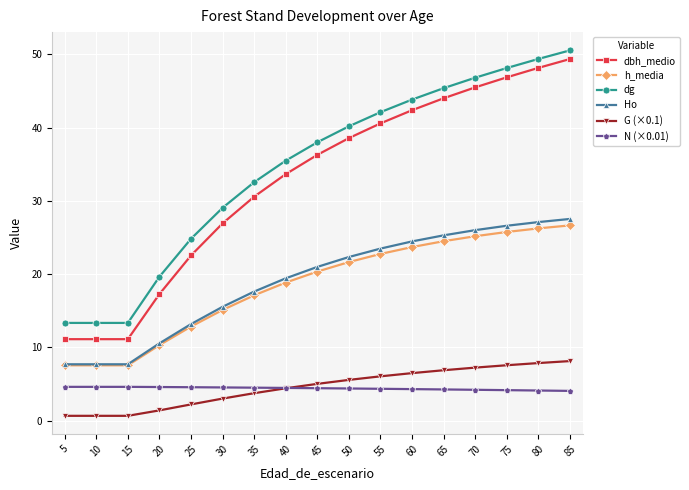

What is the average value of the N (×0.01) series?

4.4